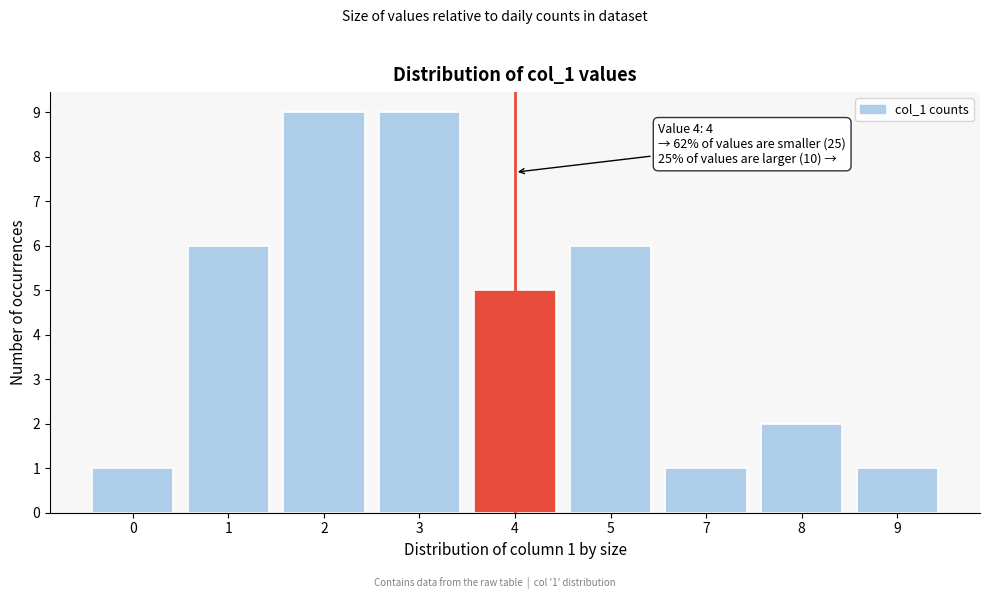

Reading right to left, extract all data points from this chart.

1	2	1	6	5	9	9	6	1